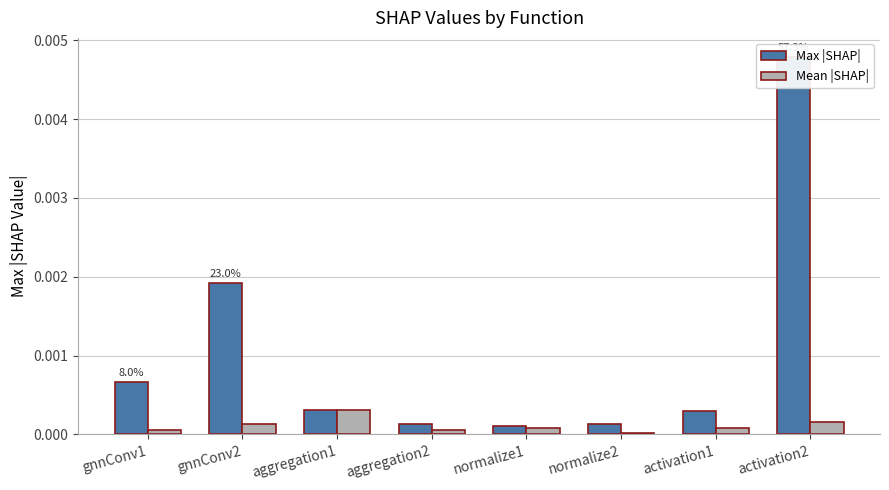

How many bars are there in total?

16